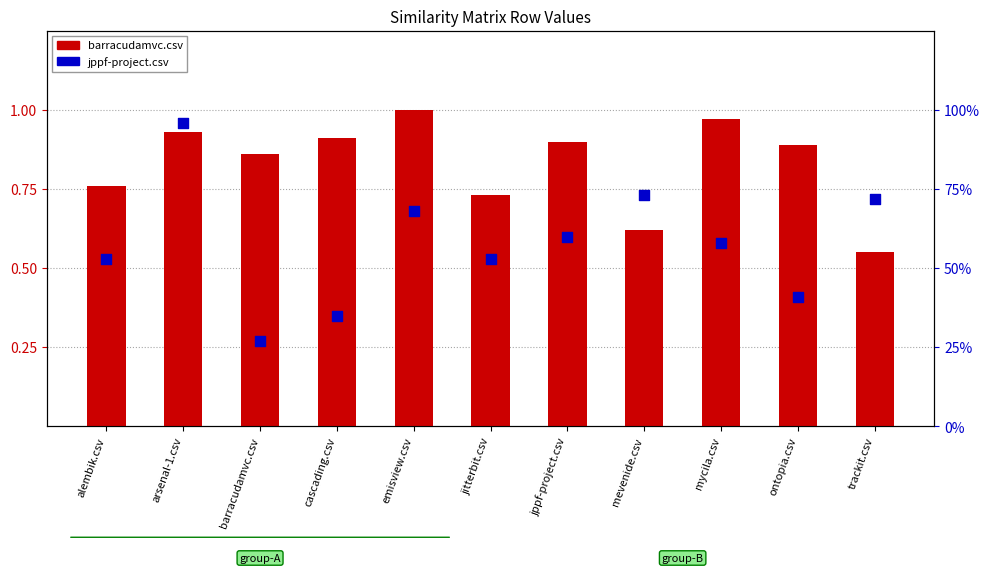

Which series has the largest Y range (max minus min)?

jppf-project.csv